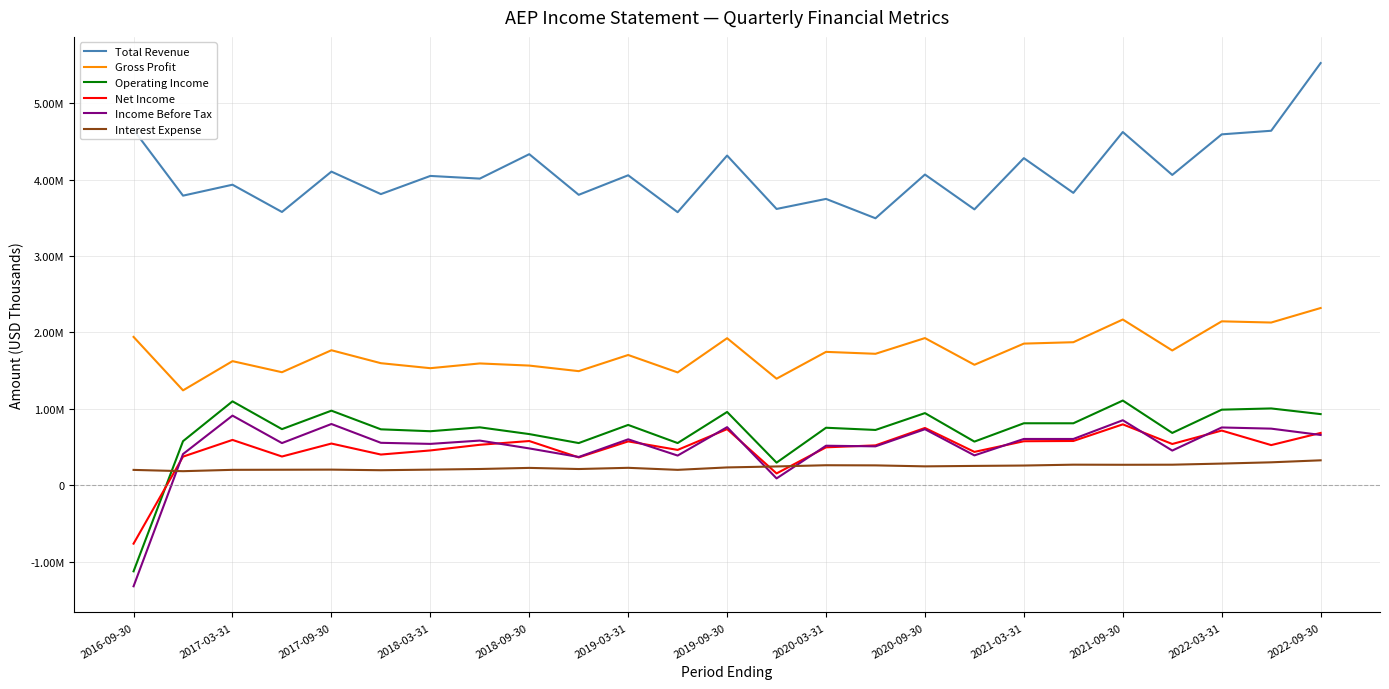

What are all the series names shown in the legend?

Total Revenue, Gross Profit, Operating Income, Net Income, Income Before Tax, Interest Expense